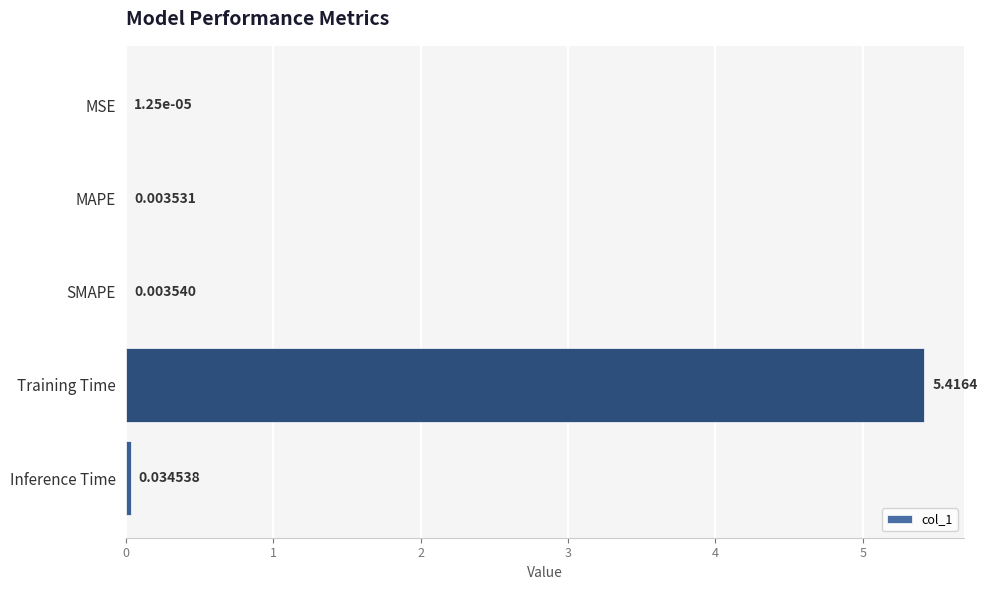

What is the sum of the values at Training Time and Inference Time?

5.5